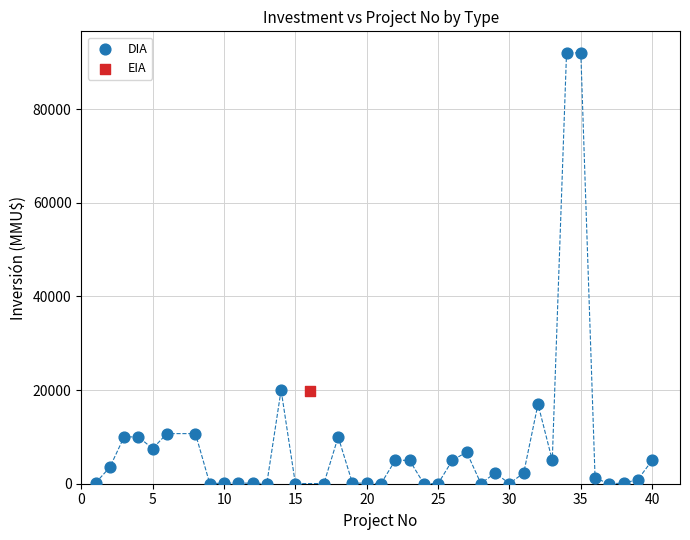

What are all the series names shown in the legend?

DIA, EIA